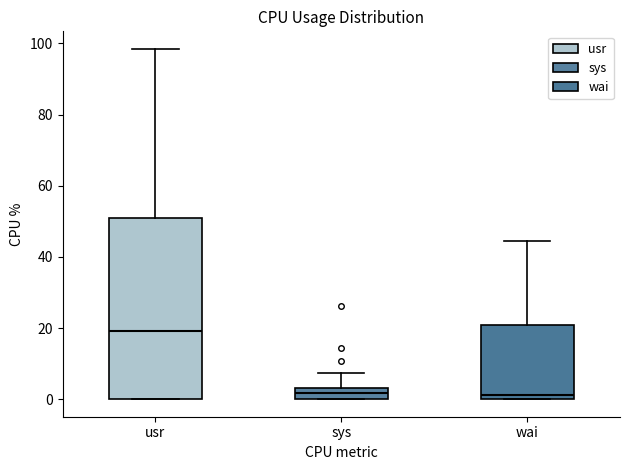

Which box's median line is the highest?

usr